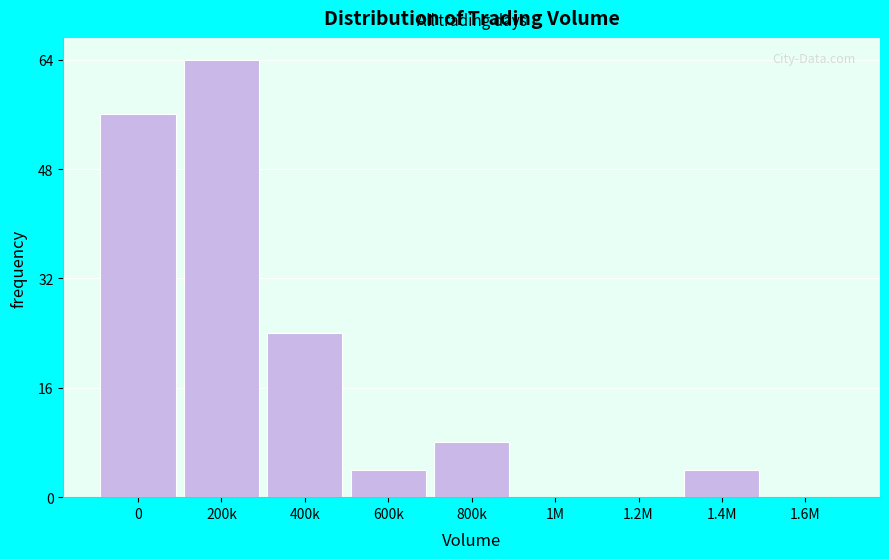

Reading right to left, list all the values displayed in this chart.

1.6M=0	1.4M=4	1.2M=0	1M=0	800k=8	600k=4	400k=24	200k=64	0=56